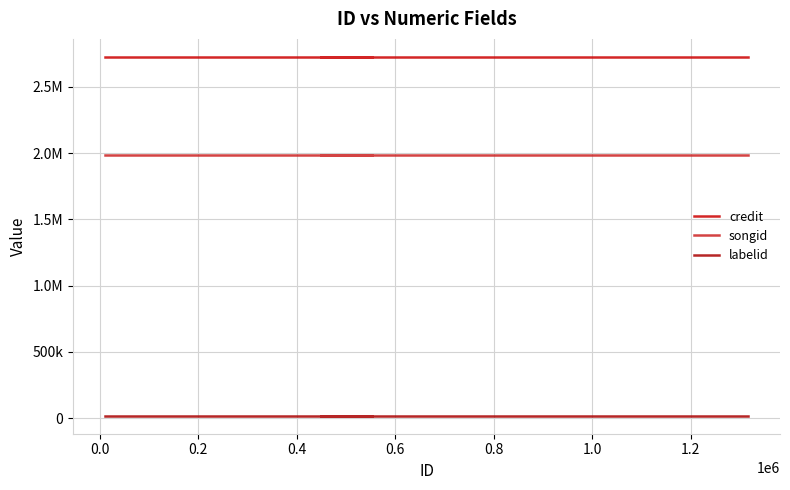

True or false: labelid has a value of 30035 at 0.6.

False